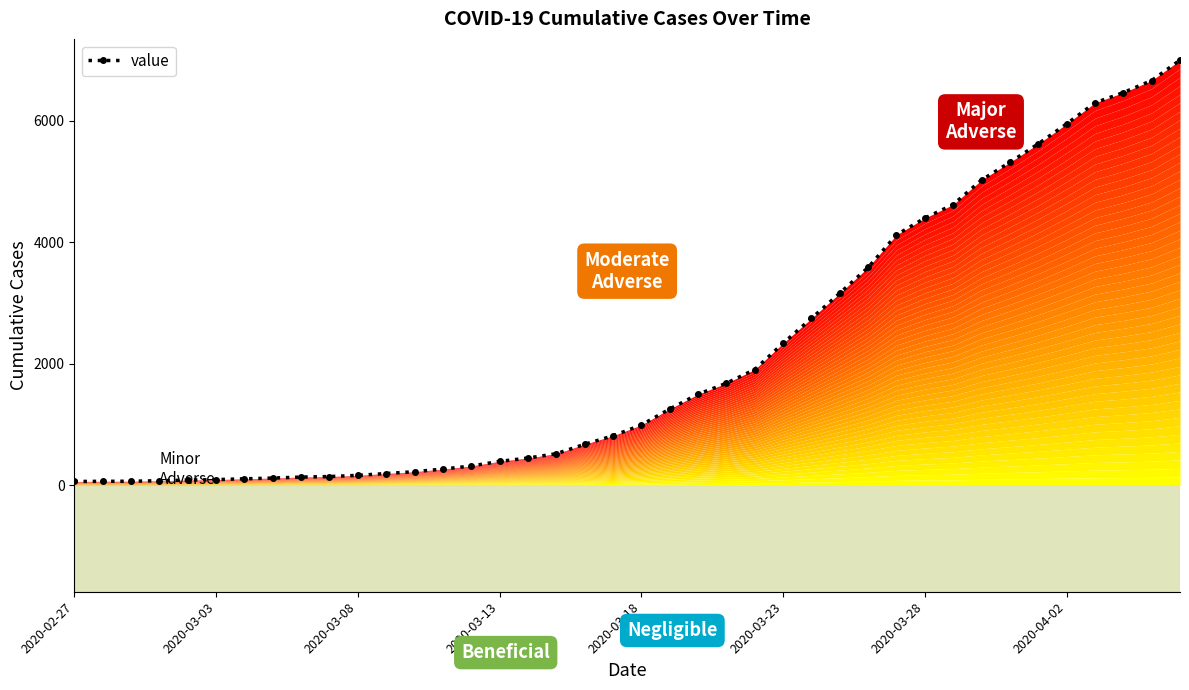

What is the greatest value displayed?

7001